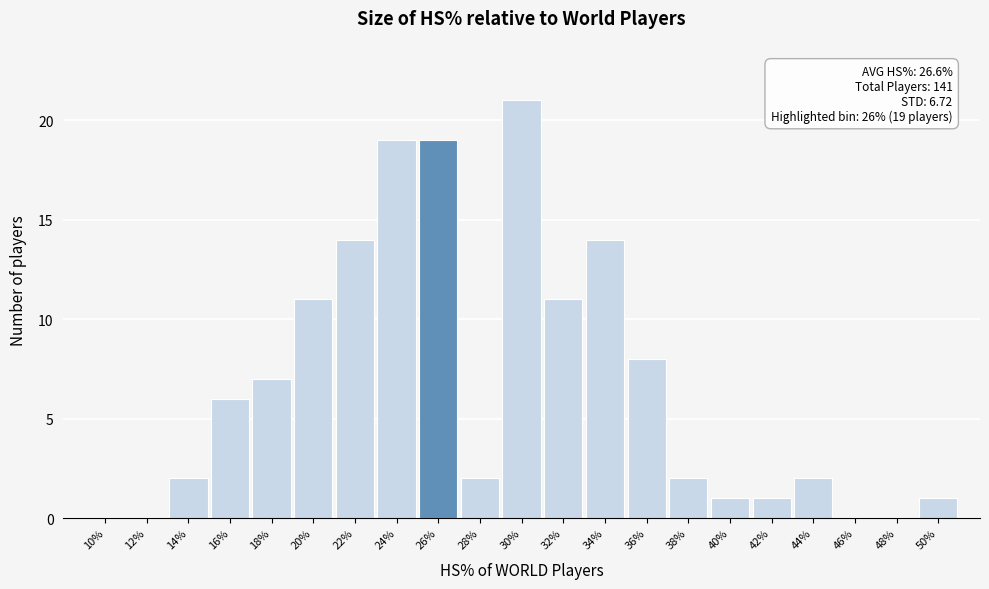

Reading right to left, what are all the values shown in this chart?

50%=1	48%=0	46%=0	44%=2	42%=1	40%=1	38%=2	36%=8	34%=14	32%=11	30%=21	28%=2	26%=19	24%=19	22%=14	20%=11	18%=7	16%=6	14%=2	12%=0	10%=0